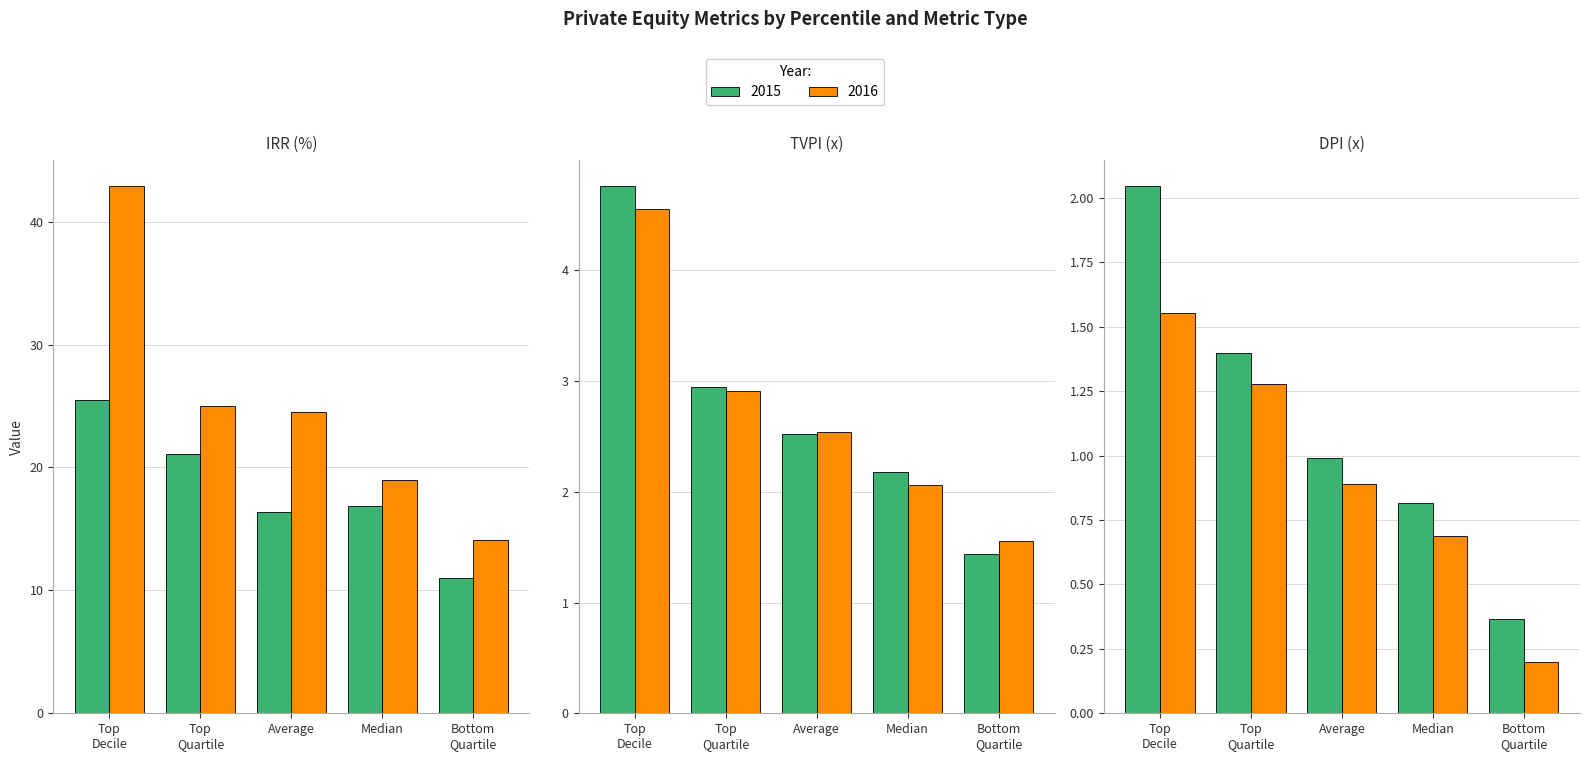

What value does the 2015 series have at Bottom Quartile DPI?

0.4